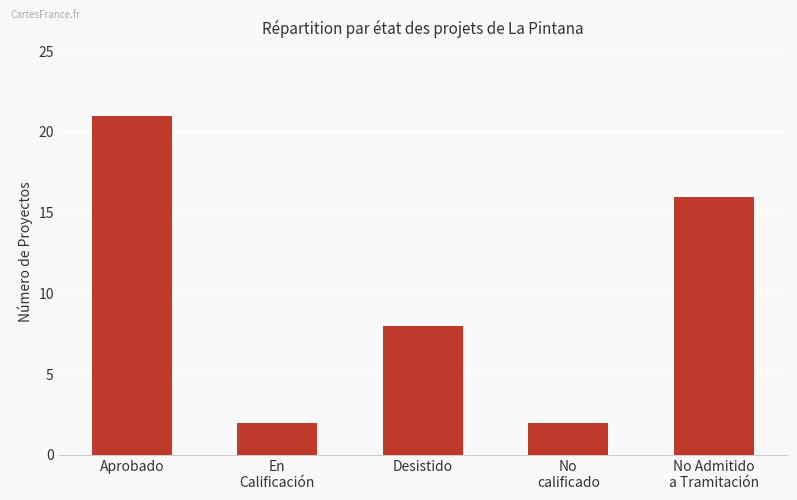

Count the number of categories in the chart.

5